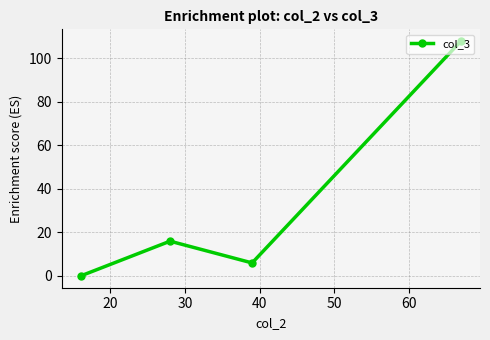

What is the difference between the maximum and second lowest values?

102